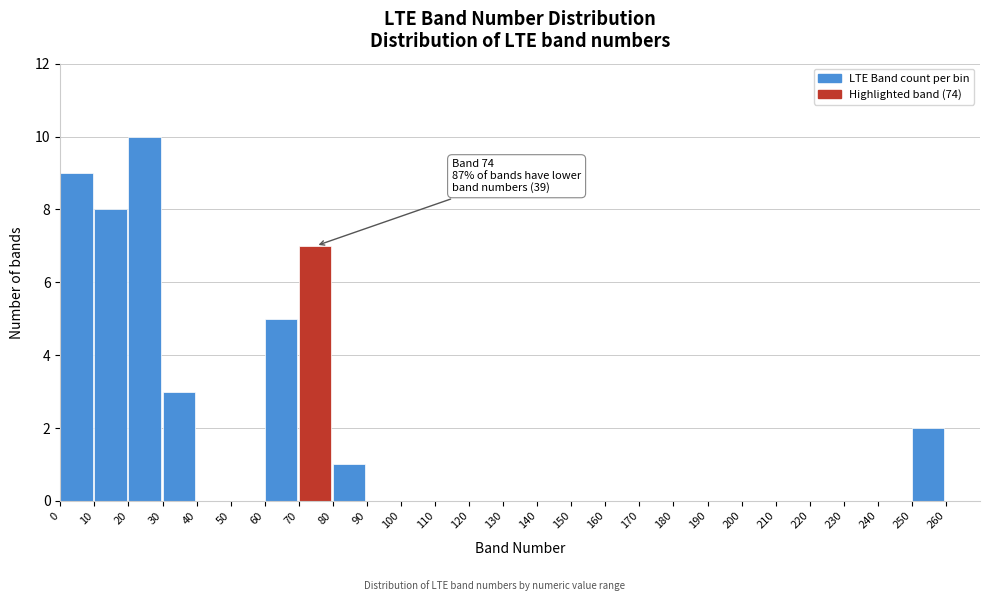

Over which range of the x-axis is the bar tallest?

20 to 30